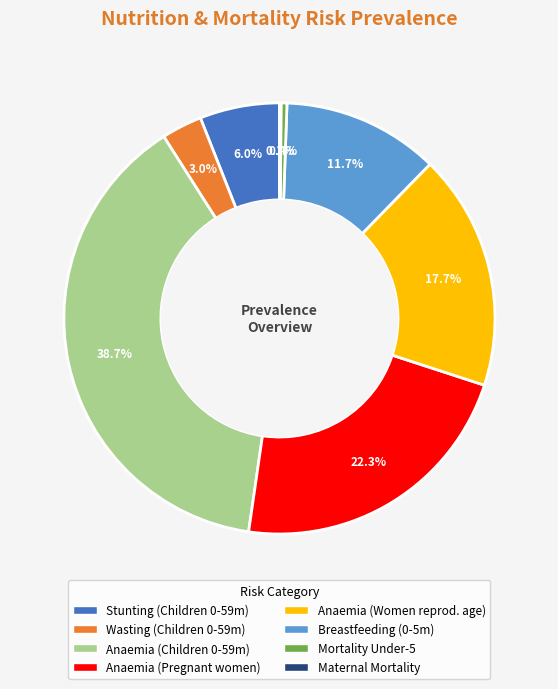

Does any single category account for the majority?

No